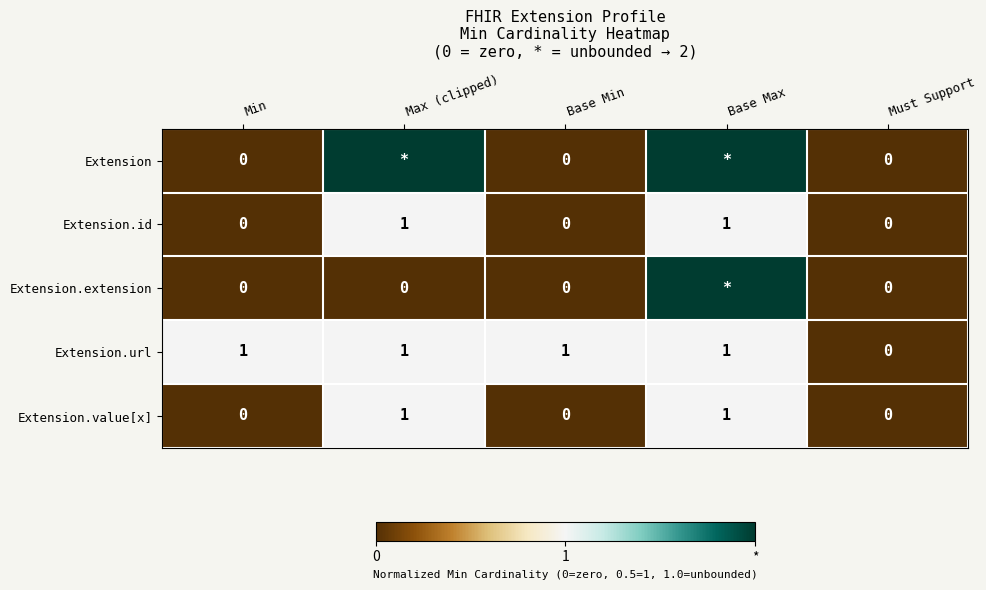

How many Extension.id values are between 0 and 1?

5